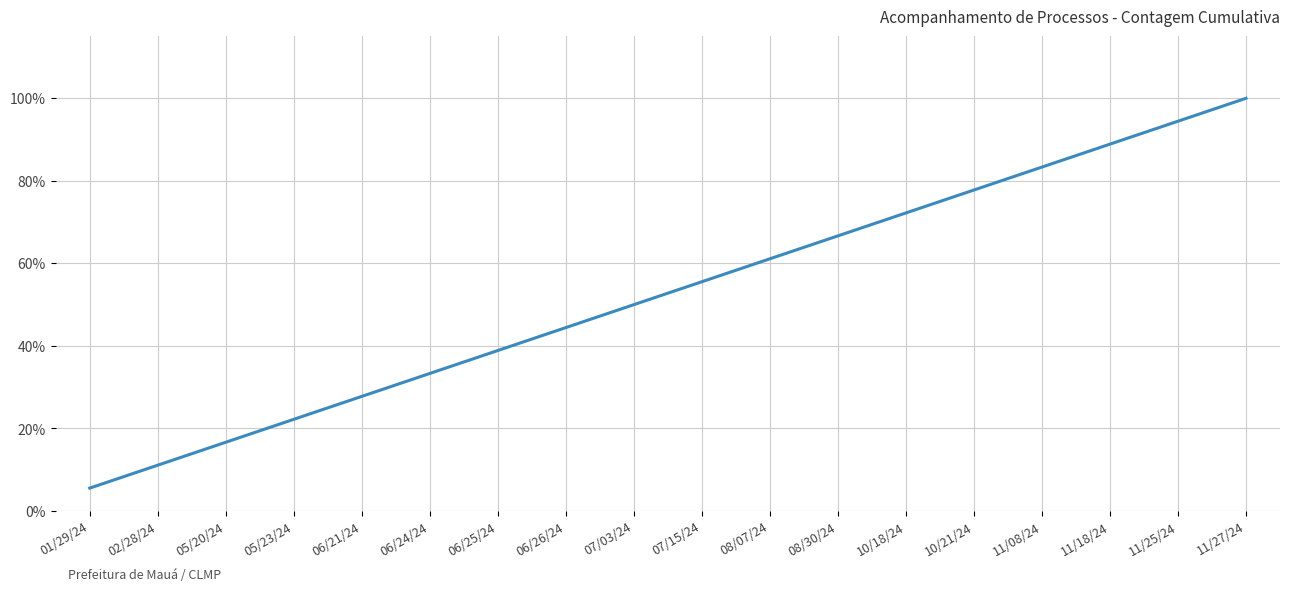

Reading left to right, extract all data points from this chart.

5.6	11.1	16.7	22.2	27.8	33.3	38.9	44.4	50.0	55.6	61.1	66.7	72.2	77.8	83.3	88.9	94.4	100.0